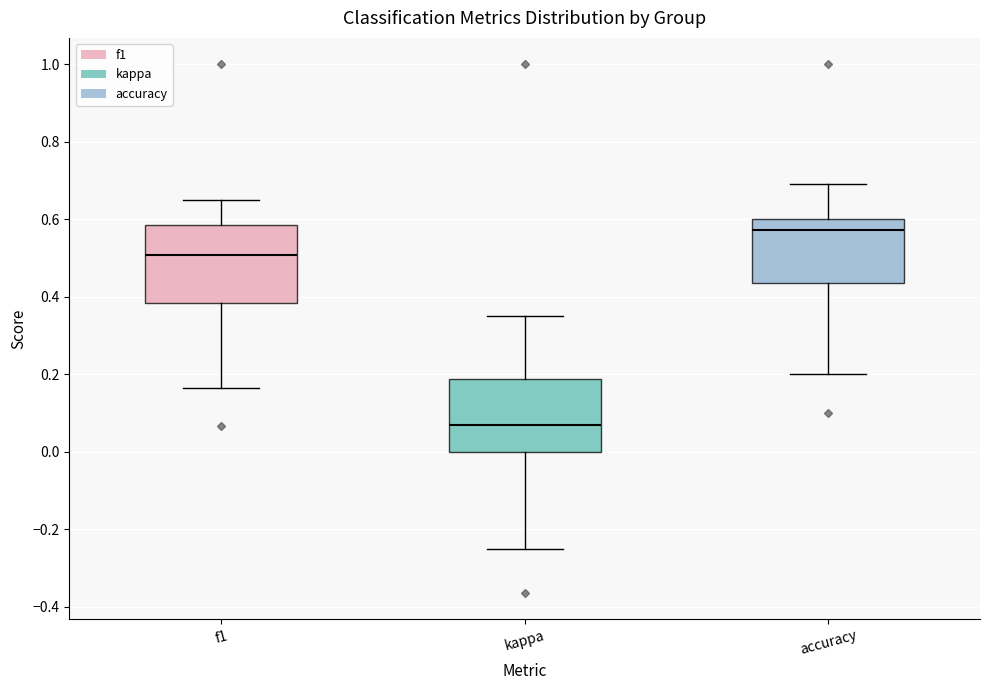

Where is the lower edge of the box for kappa on the y-axis? The values are not printed on the chart, so give them approximately, as read against the axis.

0.00